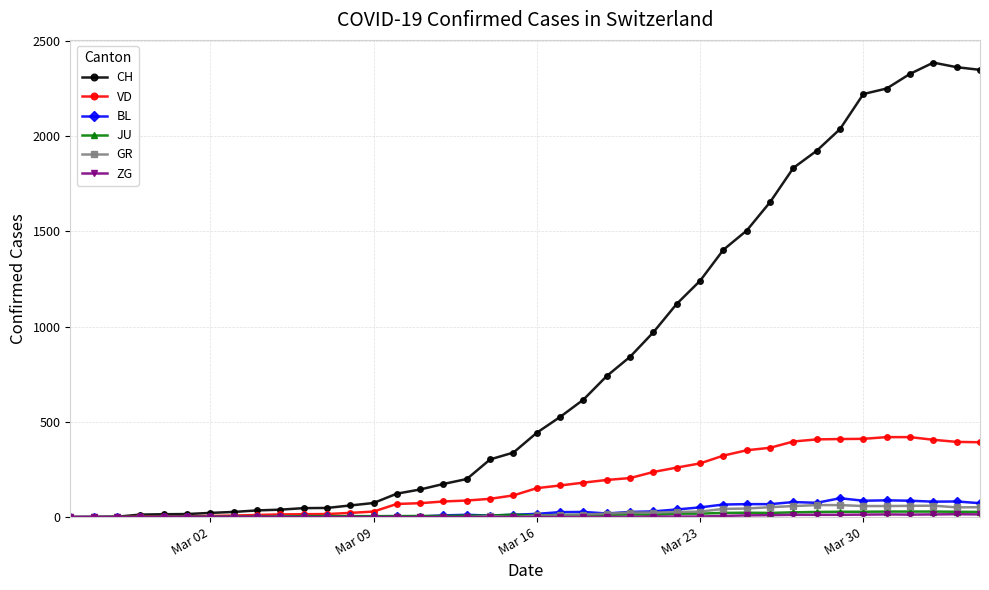

True or false: CH has more than 0 points higher than both neighbors.

True